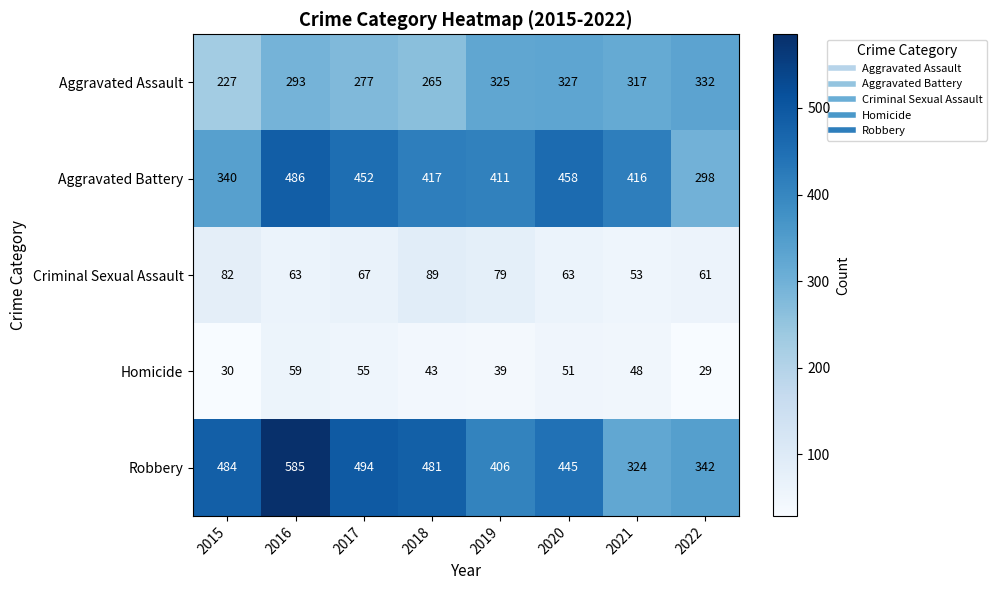

Where is Robbery nearest to the value 454?

2020